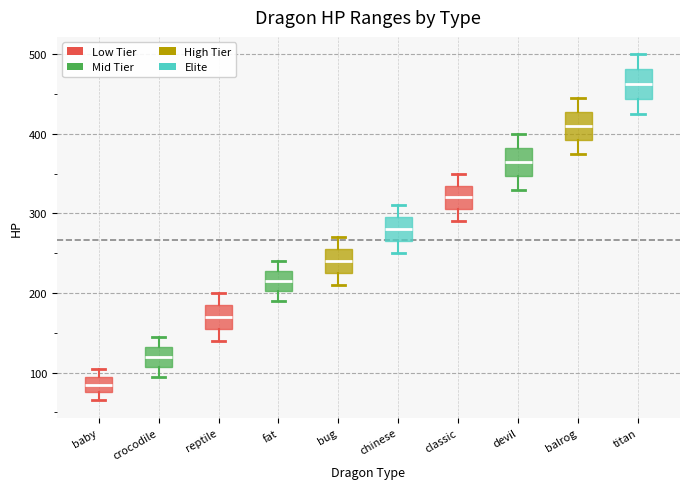

Which box's median line is the lowest?

baby